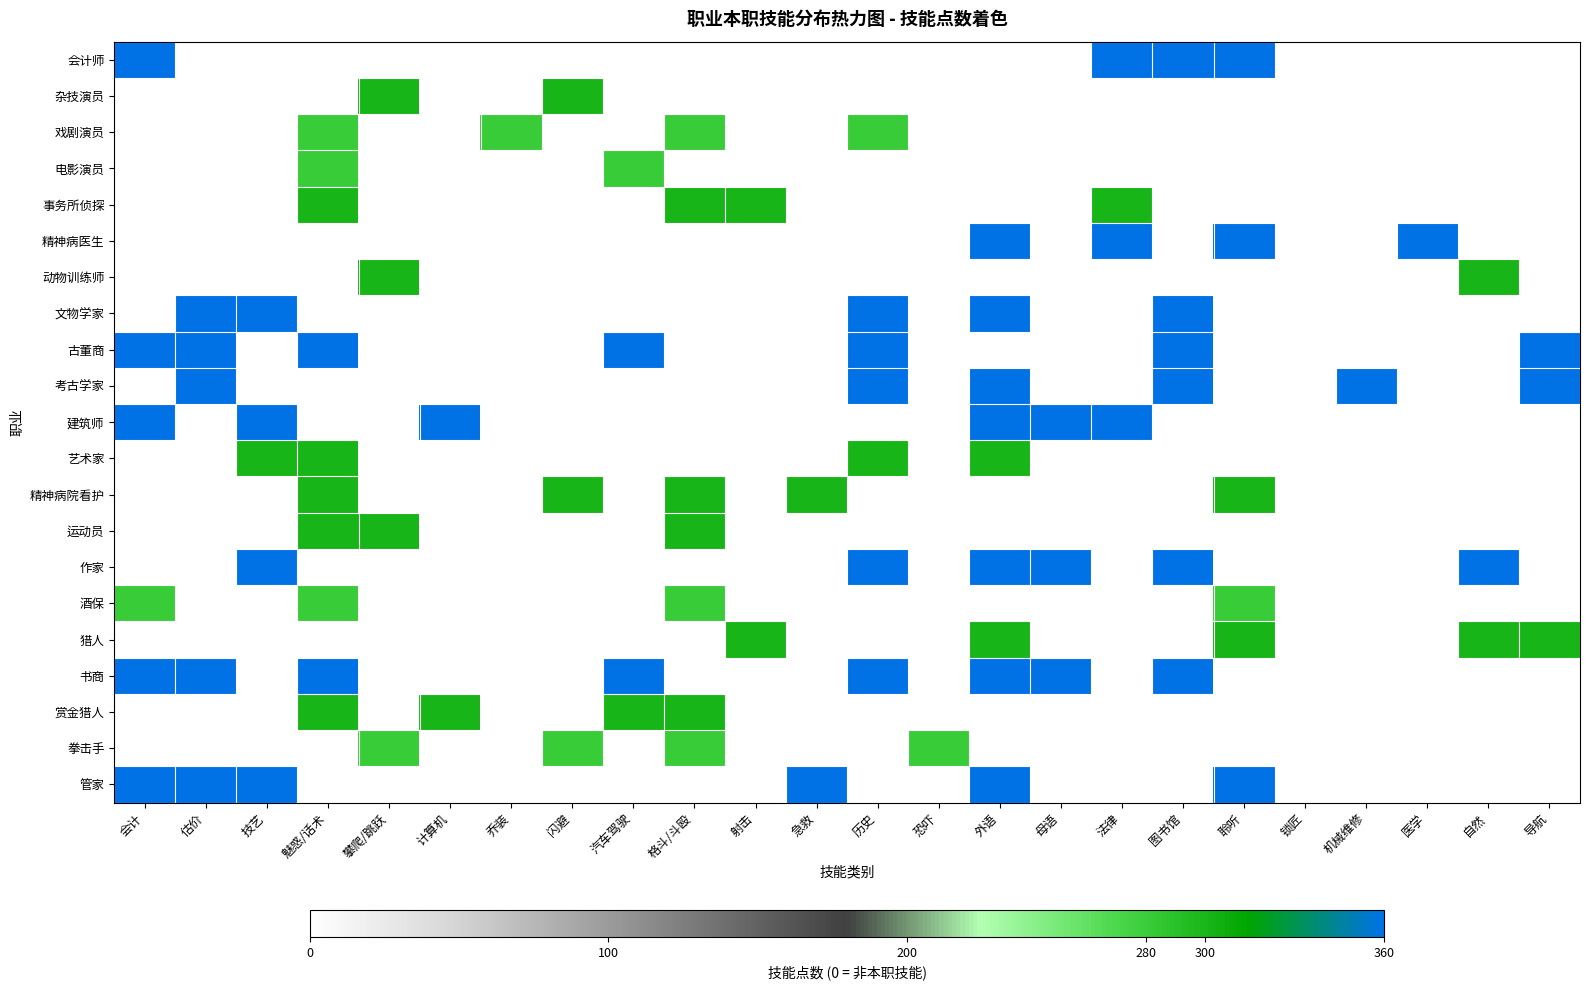

At 自然, list the series in order from smallest to largest.

会计师, 杂技演员, 戏剧演员, 电影演员, 事务所侦探, 精神病医生, 文物学家, 古董商, 考古学家, 建筑师, 艺术家, 精神病院看护, 运动员, 酒保, 书商, 赏金猎人, 拳击手, 管家, 动物训练师, 猎人, 作家